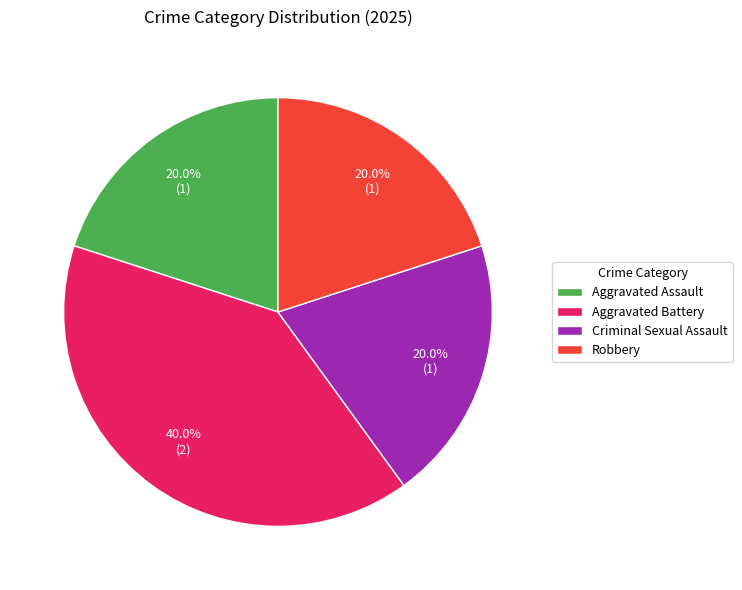

Does any single category account for the majority?

No